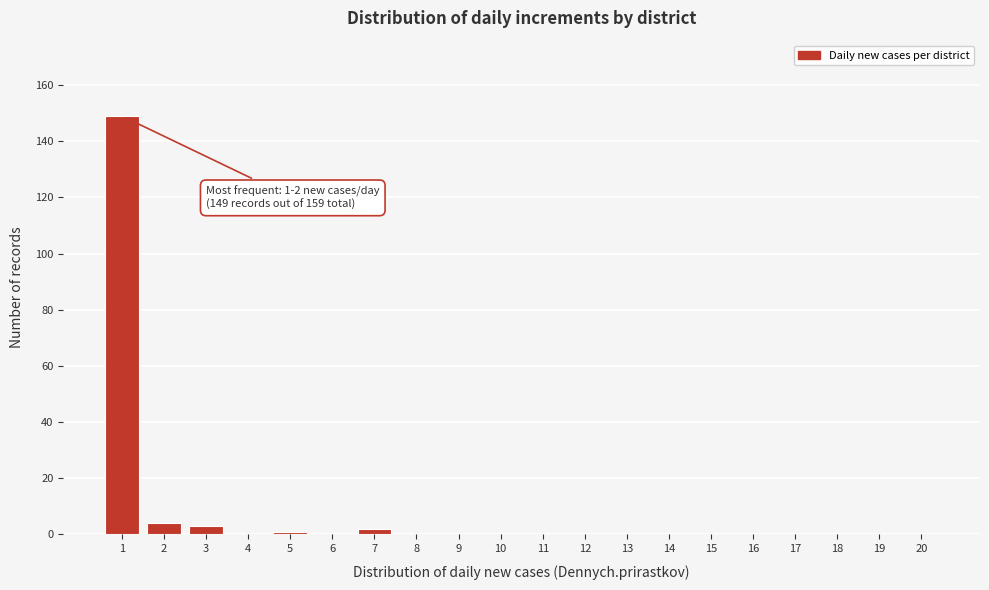

Reading left to right, list all the values displayed in this chart.

1=149	2=4	3=3	4=0	5=1	6=0	7=2	8=0	9=0	10=0	11=0	12=0	13=0	14=0	15=0	16=0	17=0	18=0	19=0	20=0